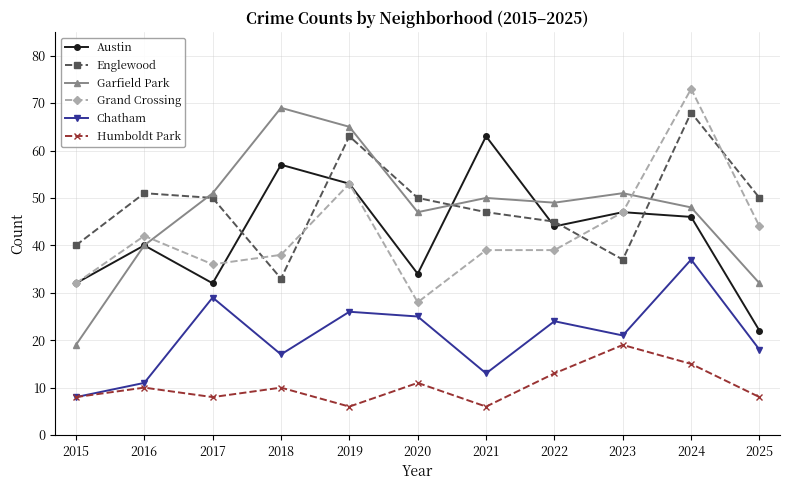

At which label does Humboldt Park reach its peak?

2023